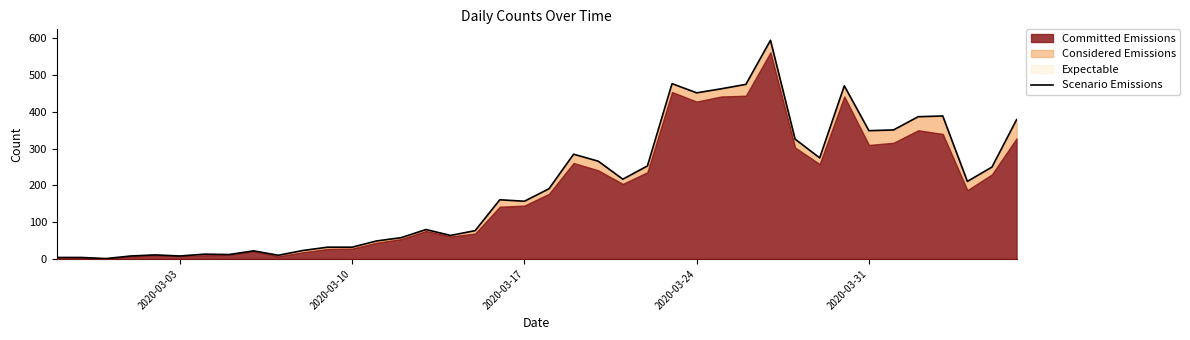

What is the maximum value shown in the chart?

595